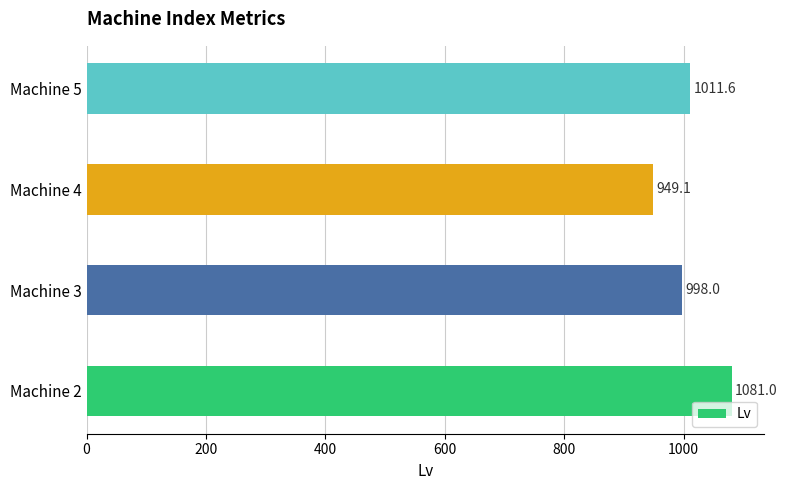

Reading bottom to top, transcribe all the data shown in this chart.

Machine 2=1081.0	Machine 3=998.0	Machine 4=949.1	Machine 5=1011.6